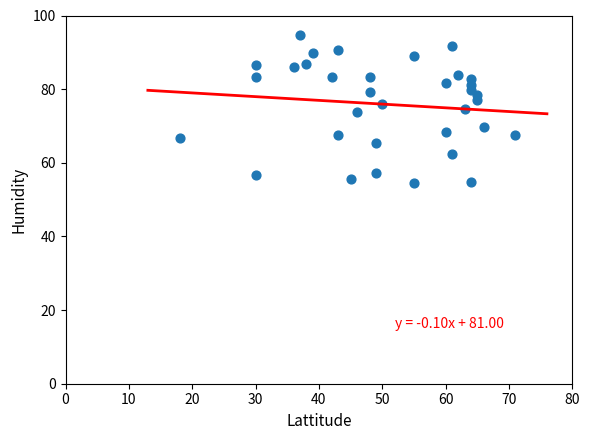

What is the range of Y values (max minus min)?

40.0